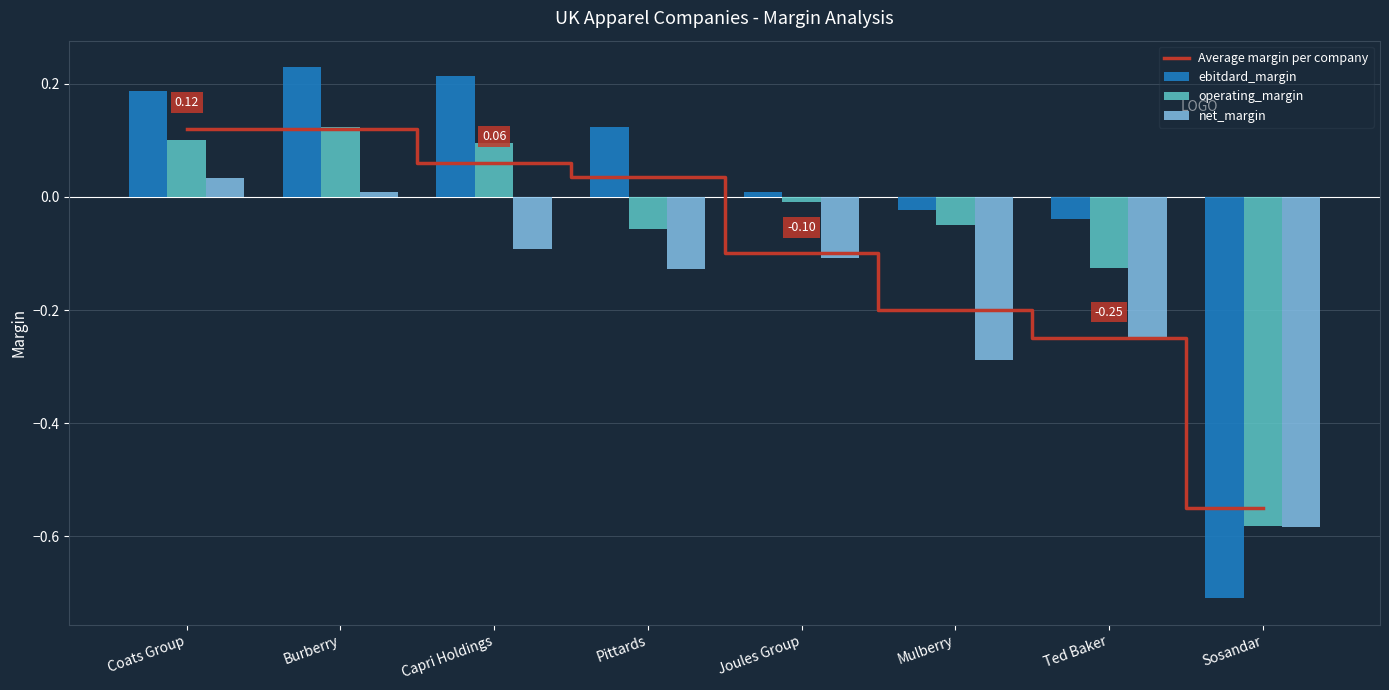

Reading left to right, extract all data points from this chart.

Average margin per company: Coats Group=0.1	Burberry=0.1	Capri Holdings=0.1	Pittards=0.0	Joules Group=-0.1	Mulberry=-0.2	Ted Baker=-0.2	Sosandar=-0.6
ebitdard_margin: Coats Group=0.2	Burberry=0.2	Capri Holdings=0.2	Pittards=0.1	Joules Group=0.0	Mulberry=-0.0	Ted Baker=-0.0	Sosandar=-0.7
operating_margin: Coats Group=0.1	Burberry=0.1	Capri Holdings=0.1	Pittards=-0.1	Joules Group=-0.0	Mulberry=-0.0	Ted Baker=-0.1	Sosandar=-0.6
net_margin: Coats Group=0.0	Burberry=0.0	Capri Holdings=-0.1	Pittards=-0.1	Joules Group=-0.1	Mulberry=-0.3	Ted Baker=-0.3	Sosandar=-0.6